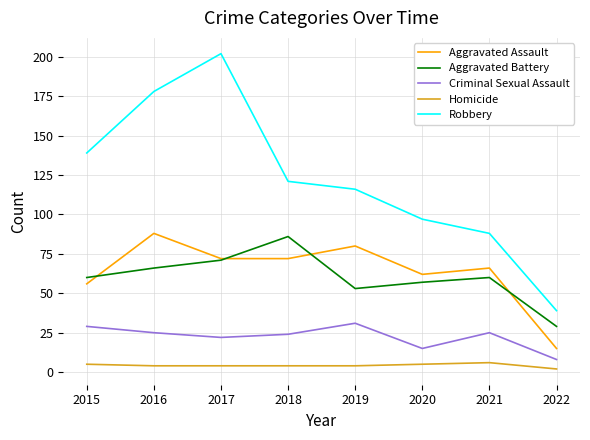

The value of Aggravated Battery at 2016 is 66. True or false?

True